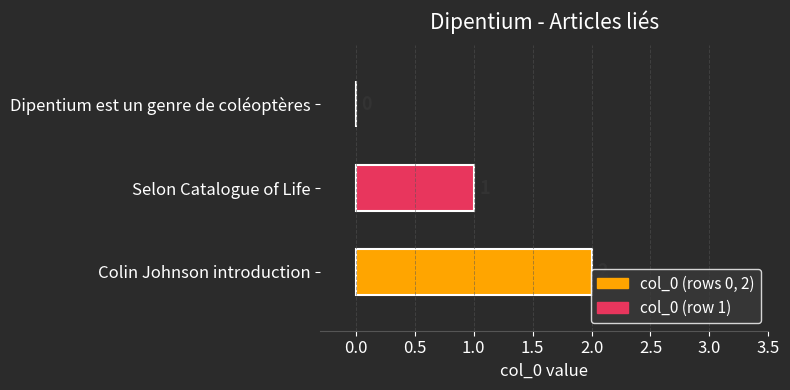

Where is the data nearest to the value 1?

Selon Catalogue of Life